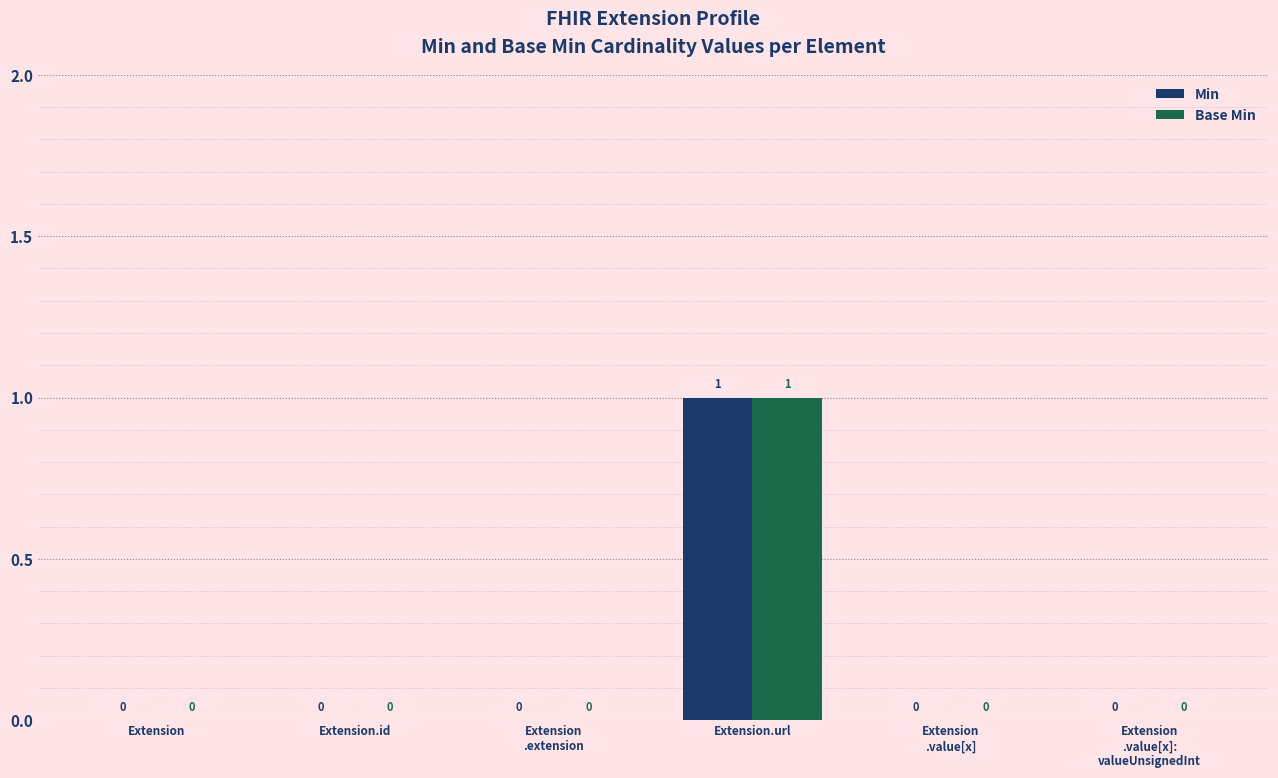

Are the bars grouped side by side (vs. stacked)?

Yes